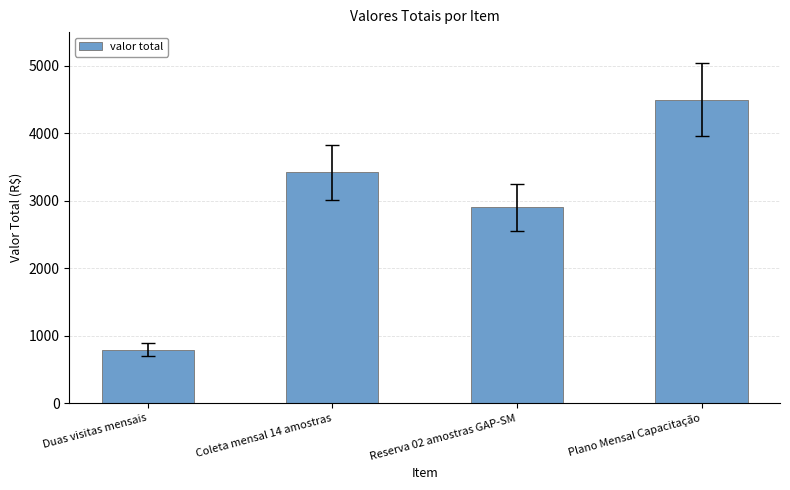

Is it true that the value at Plano Mensal Capacitação is 4500.0?

True